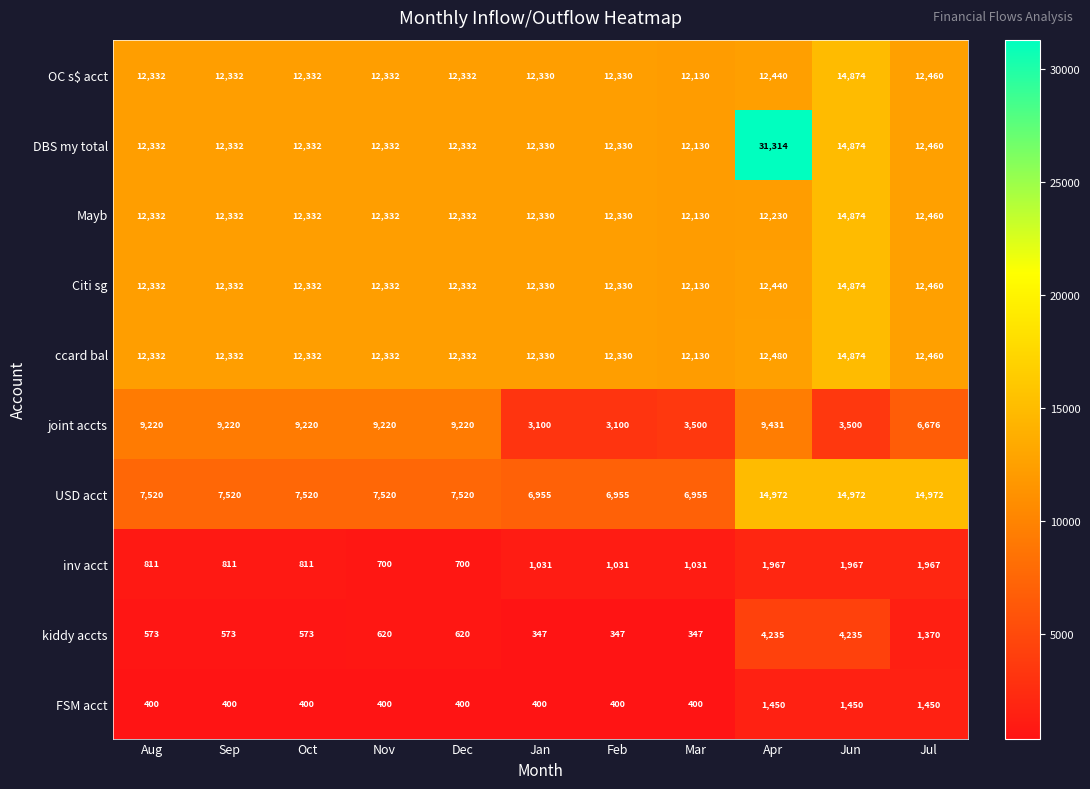

Which series has the largest range (max minus min)?

DBS my total